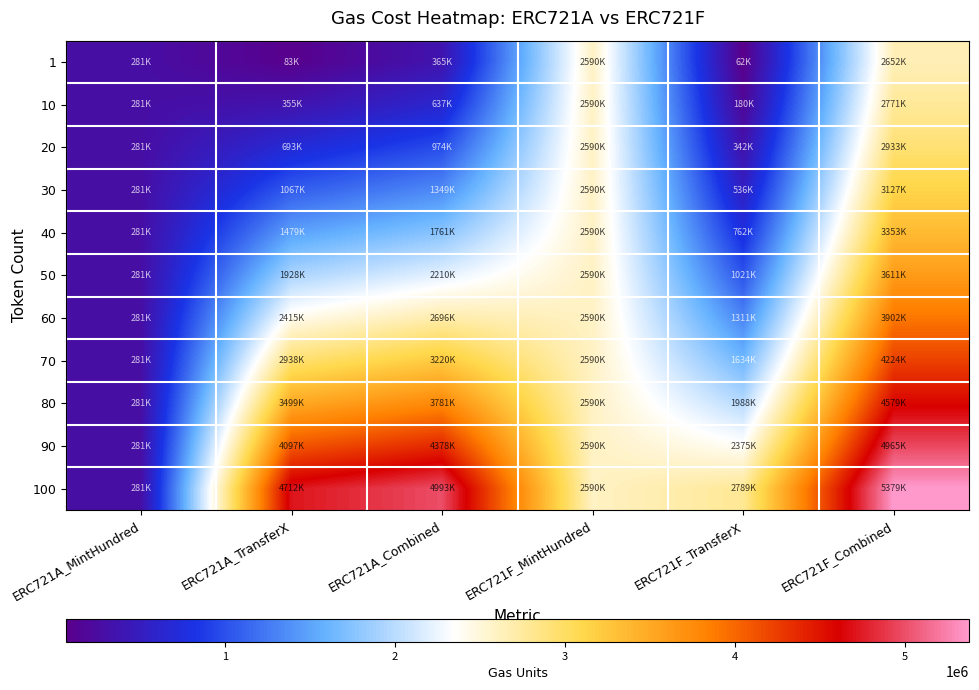

List the series in order of their peak value, highest first.

100, 90, 80, 70, 60, 50, 40, 30, 20, 10, 1